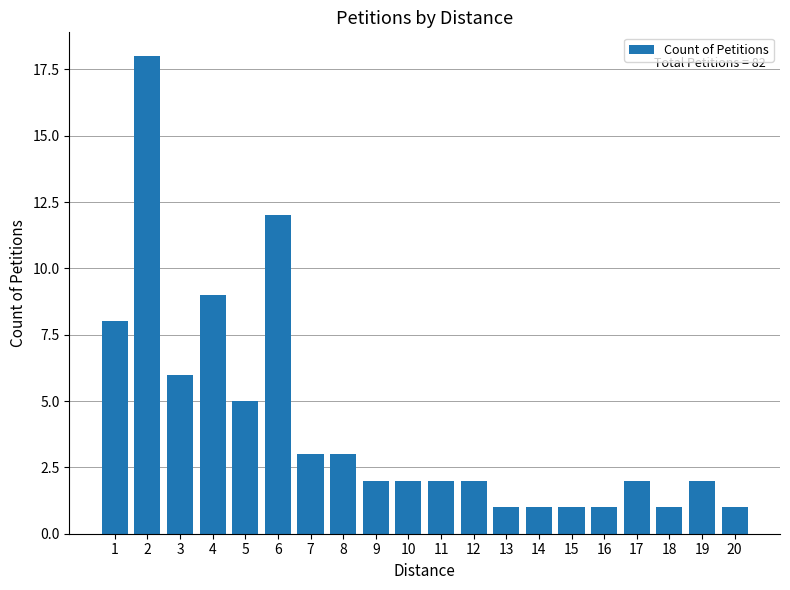

Approximately how many times larger is the value at 4 compared to 8?

3.0